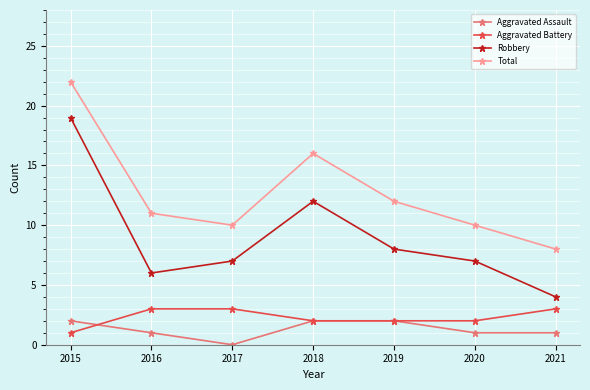

Which series has the largest total across all categories?

Total